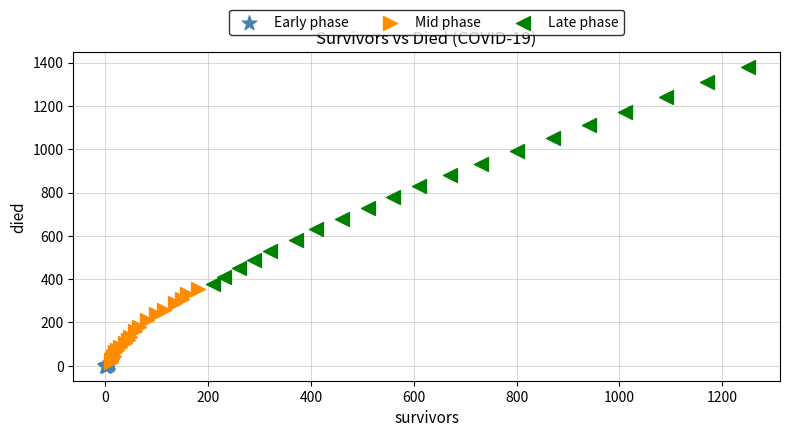

Which series has the largest Y range (max minus min)?

Late phase